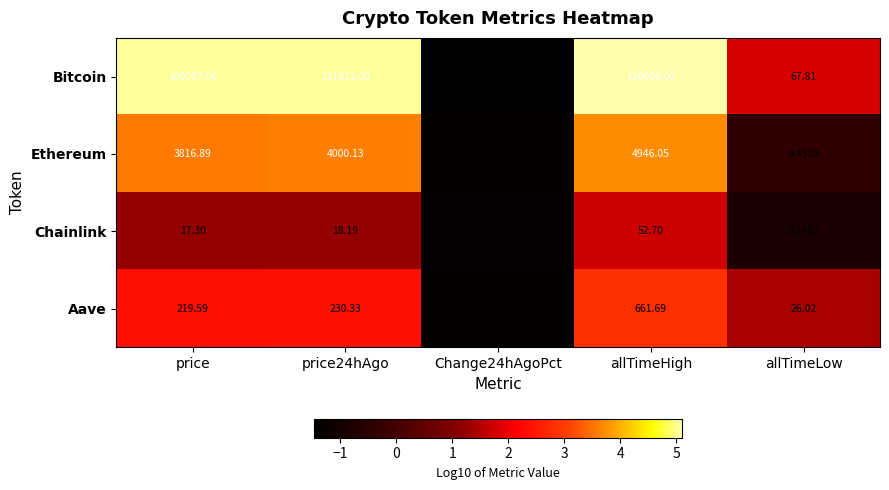

What is the difference between the highest and lowest values at price?

108069.7